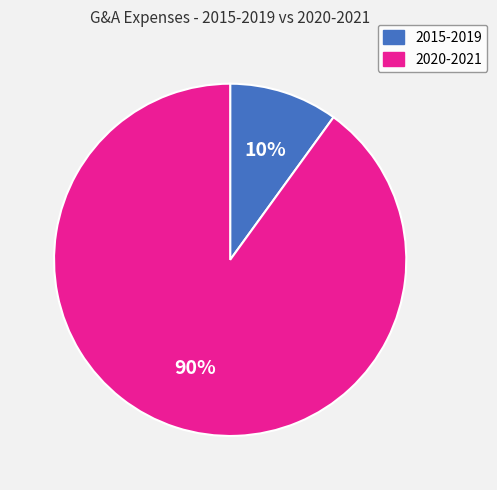

The 2015-2019 slice represents 10% of the pie. True or false?

True